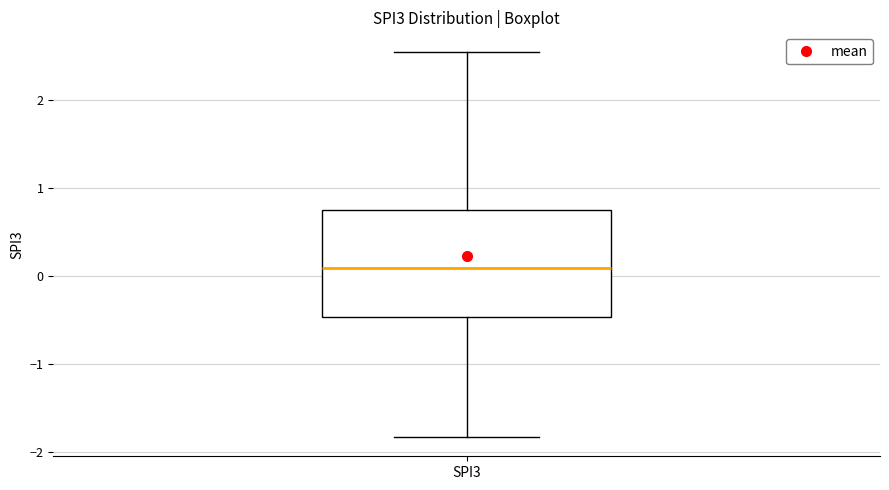

Where is the upper edge of the box for SPI3 on the y-axis? The values are not printed on the chart, so give them approximately, as read against the axis.

0.7